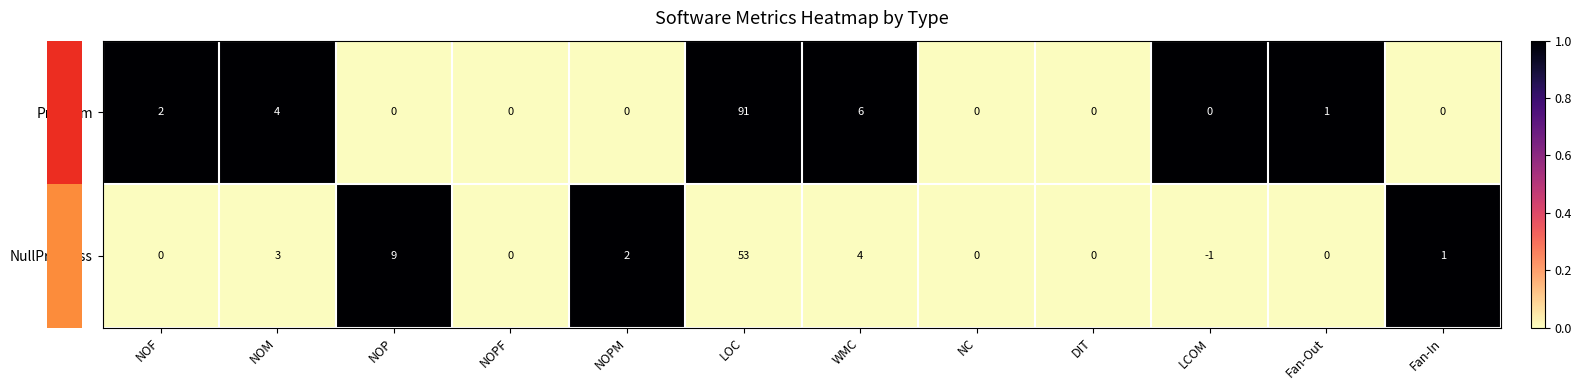

Which category has the lowest value across all series?

LCOM